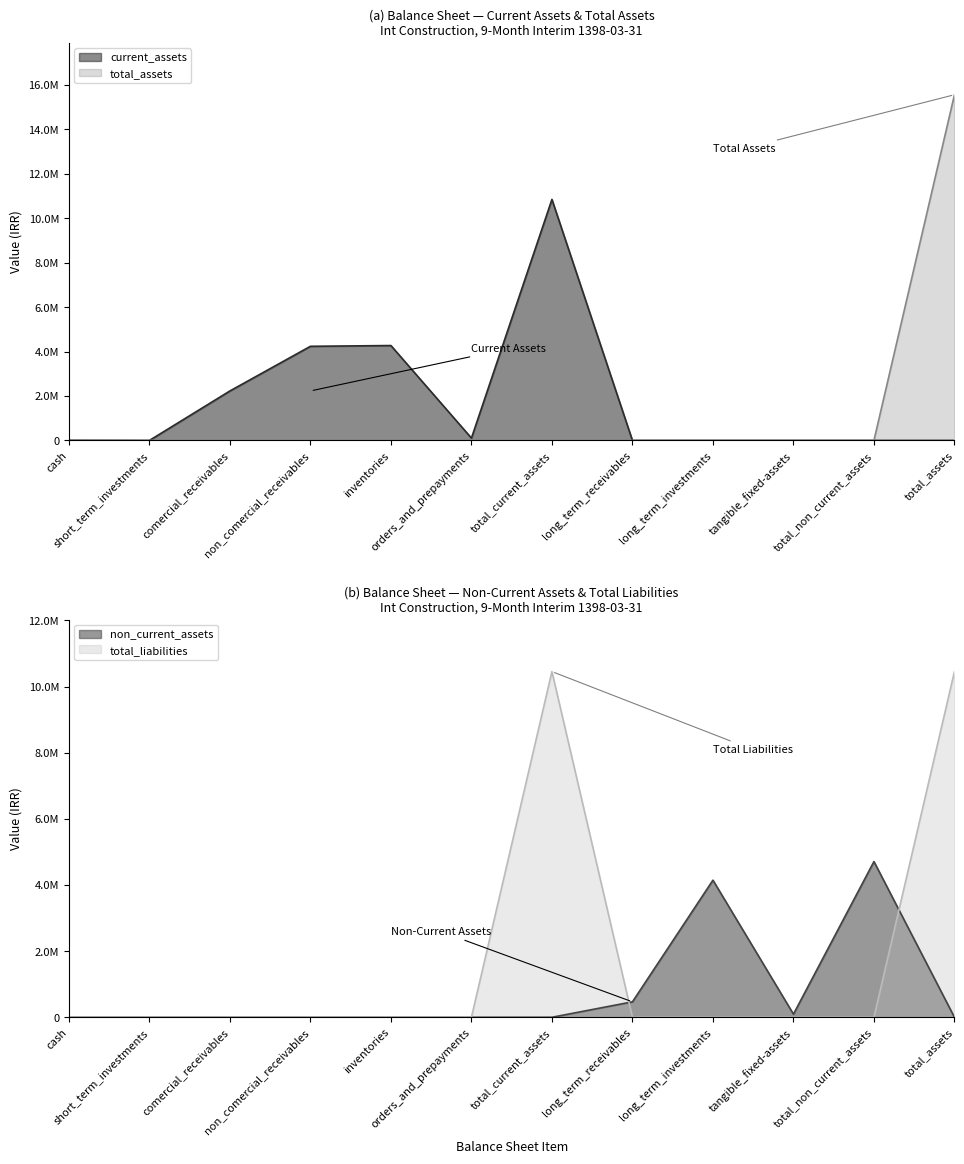

How many values in the total_liabilities series exceed 0?

2